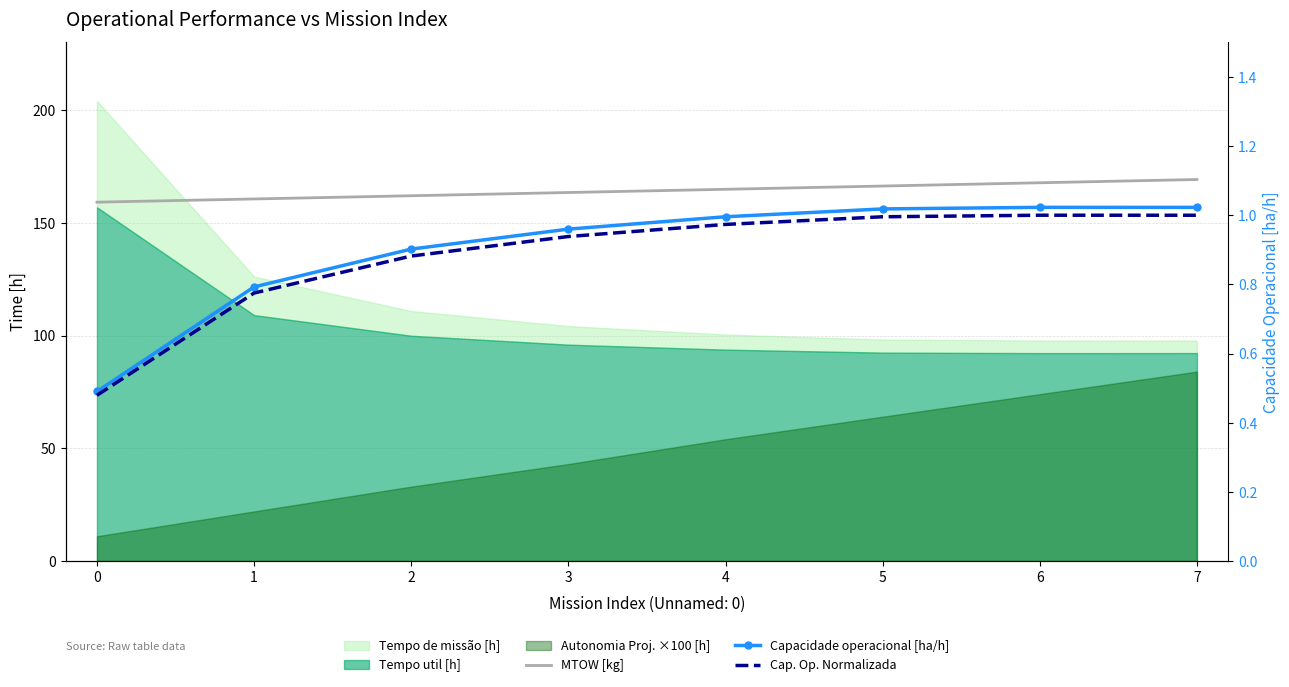

What value does the MTOW [kg] series have at 0?

159.1